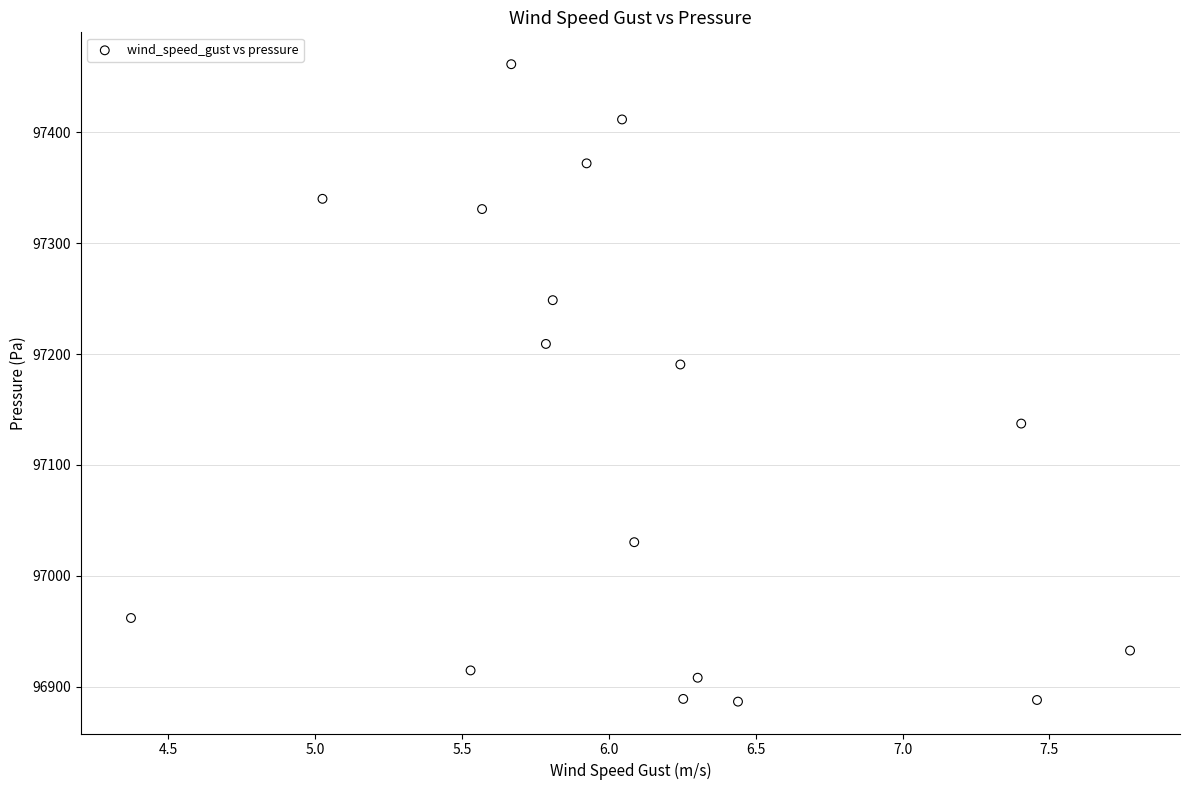

What Y value in the scatter plot is closest to 97173?

97190.6